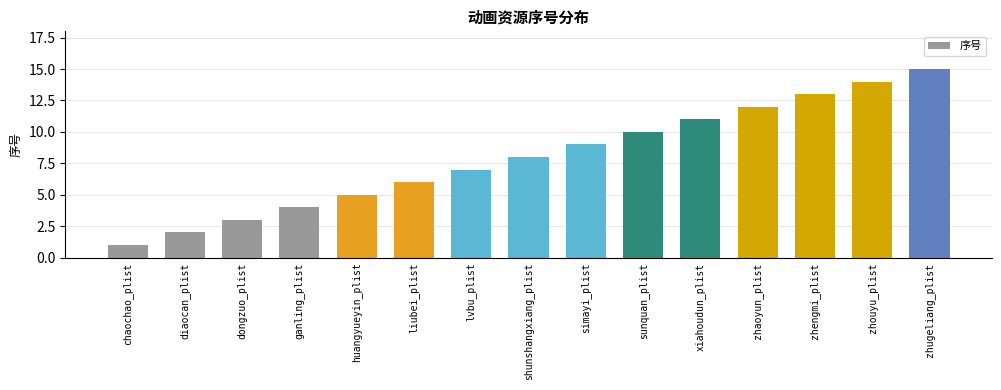

Is it true that the value at chaochao_plist is 1?

True